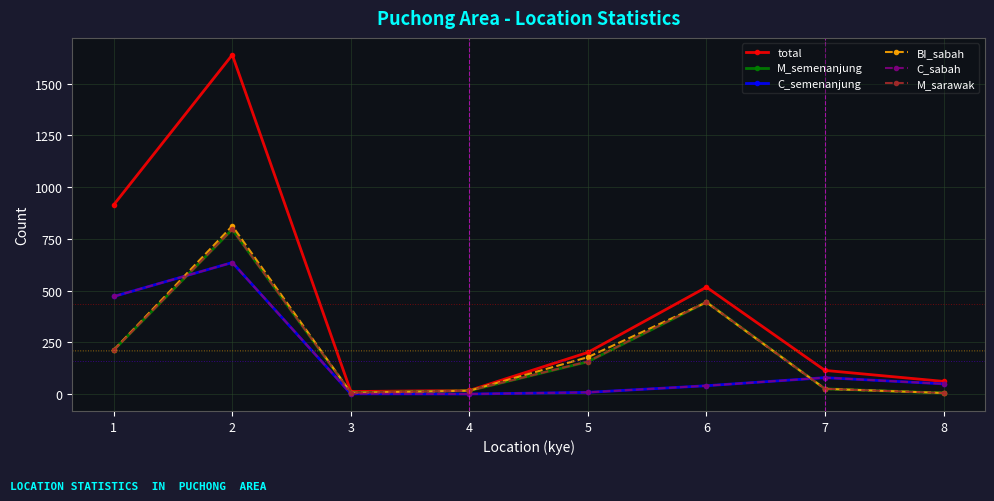

Does the chart display data point markers on the line(s)?

Yes